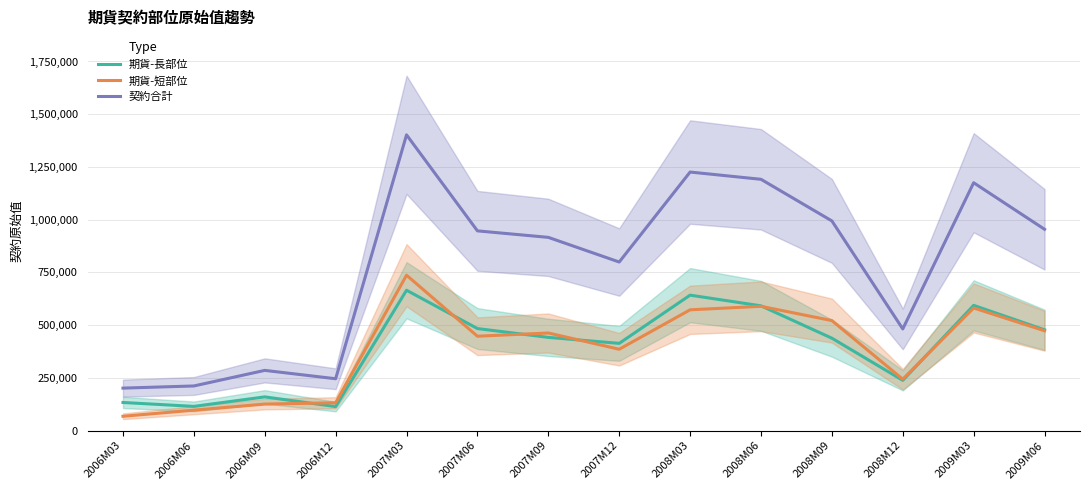

True or false: 期貨-短部位 has more than 2 points higher than both neighbors.

True